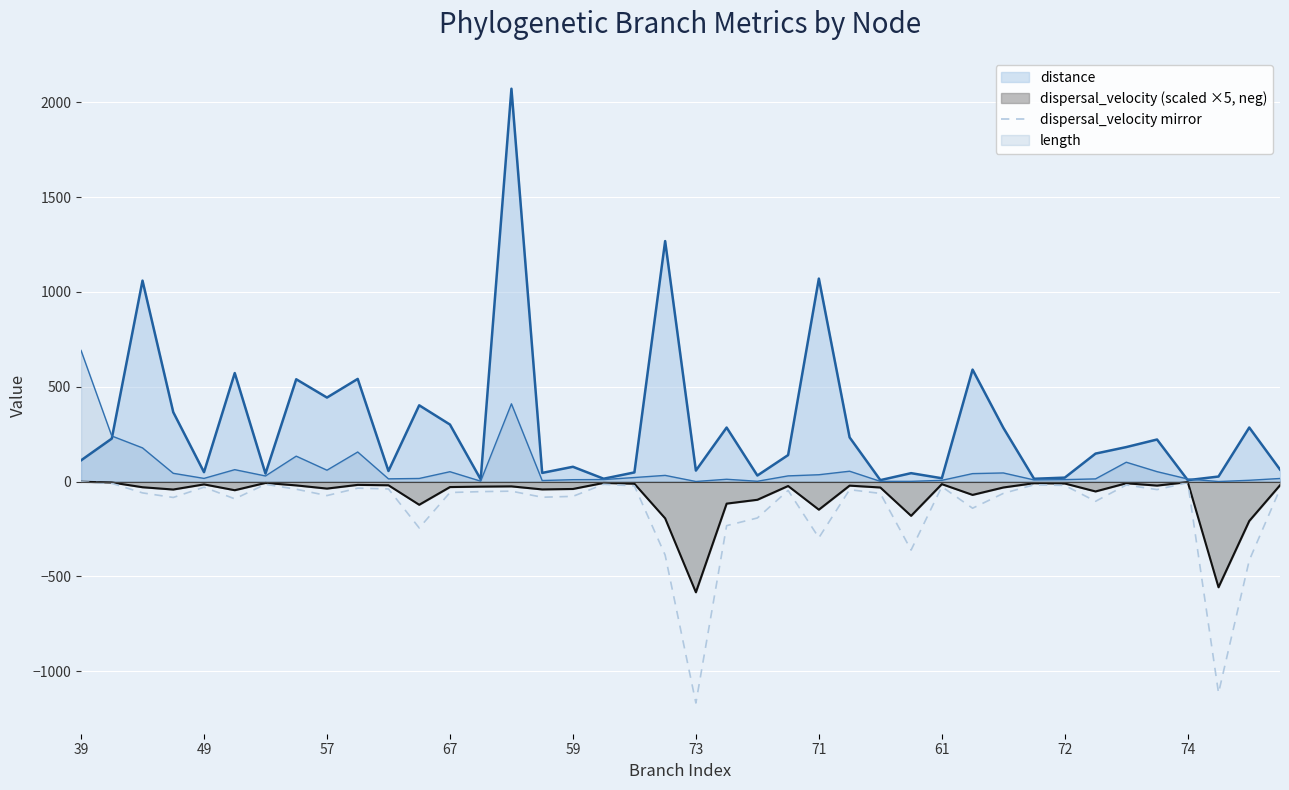

At which label does the data first exceed -52?

39